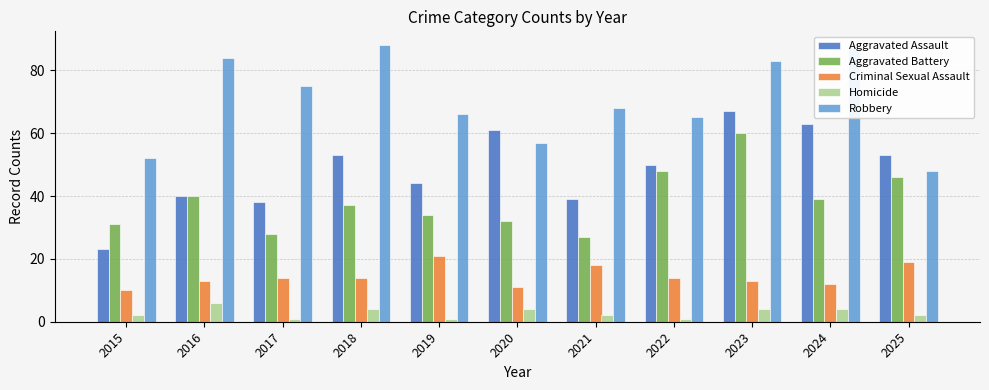

Where does the Aggravated Assault series first go above 50?

2018